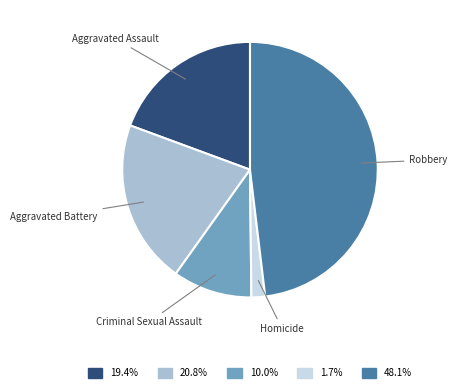

Is the sum of 1.7% and 19.4% greater than half?

No